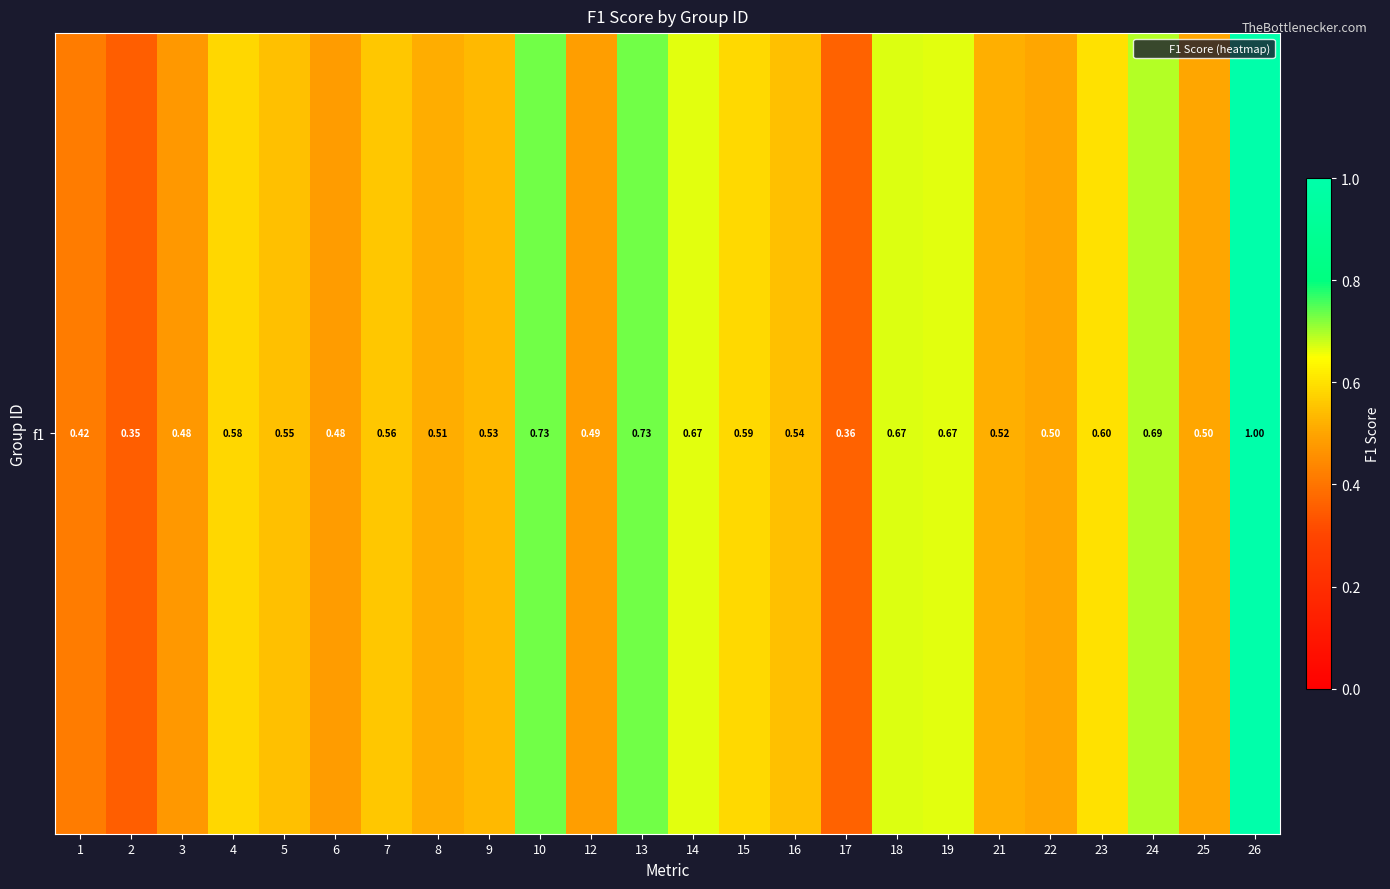

Rank the categories by value from highest to lowest.

26, 10, 13, 24, 18, 14, 19, 23, 15, 4, 7, 5, 16, 9, 21, 8, 22, 25, 12, 6, 3, 1, 17, 2